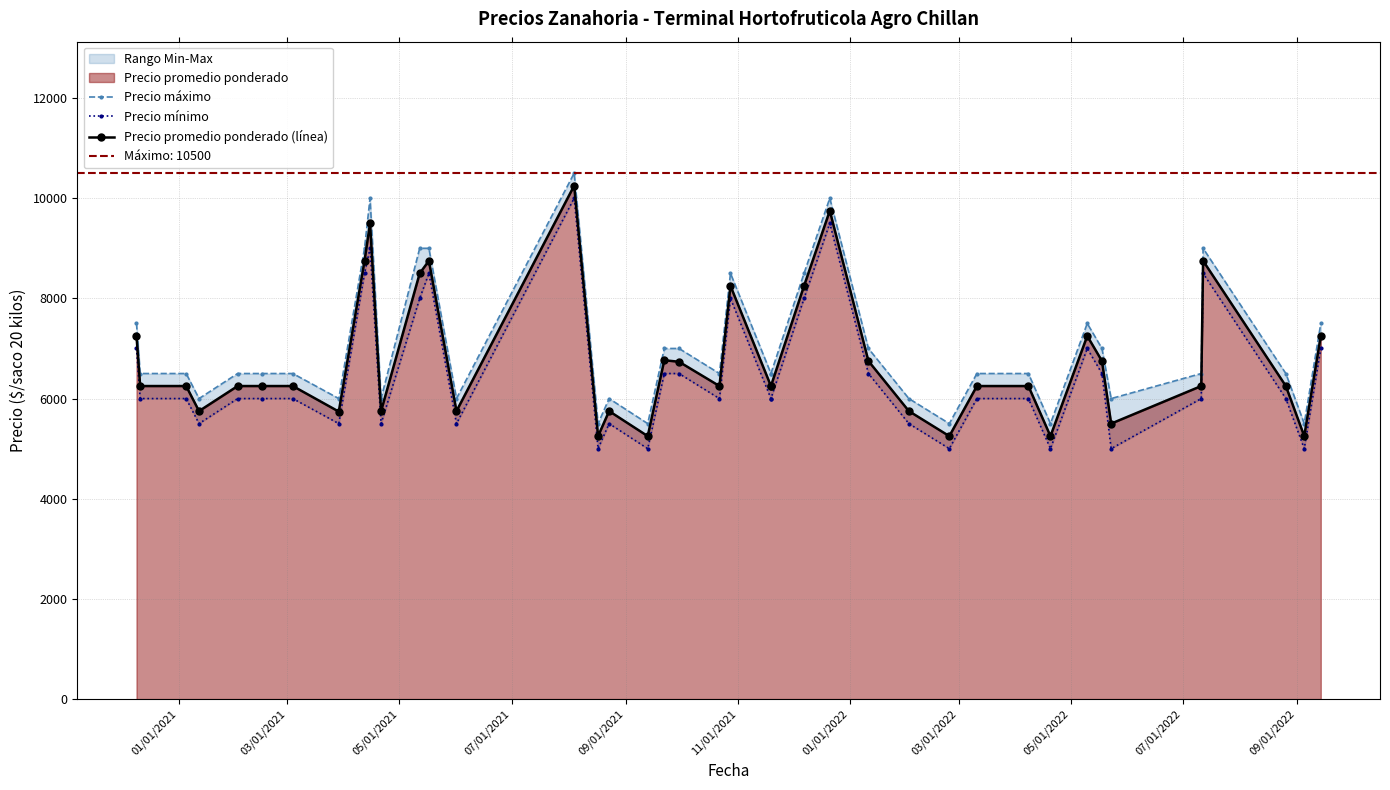

True or false: Precio mínimo and Precio máximo cross at least once.

False